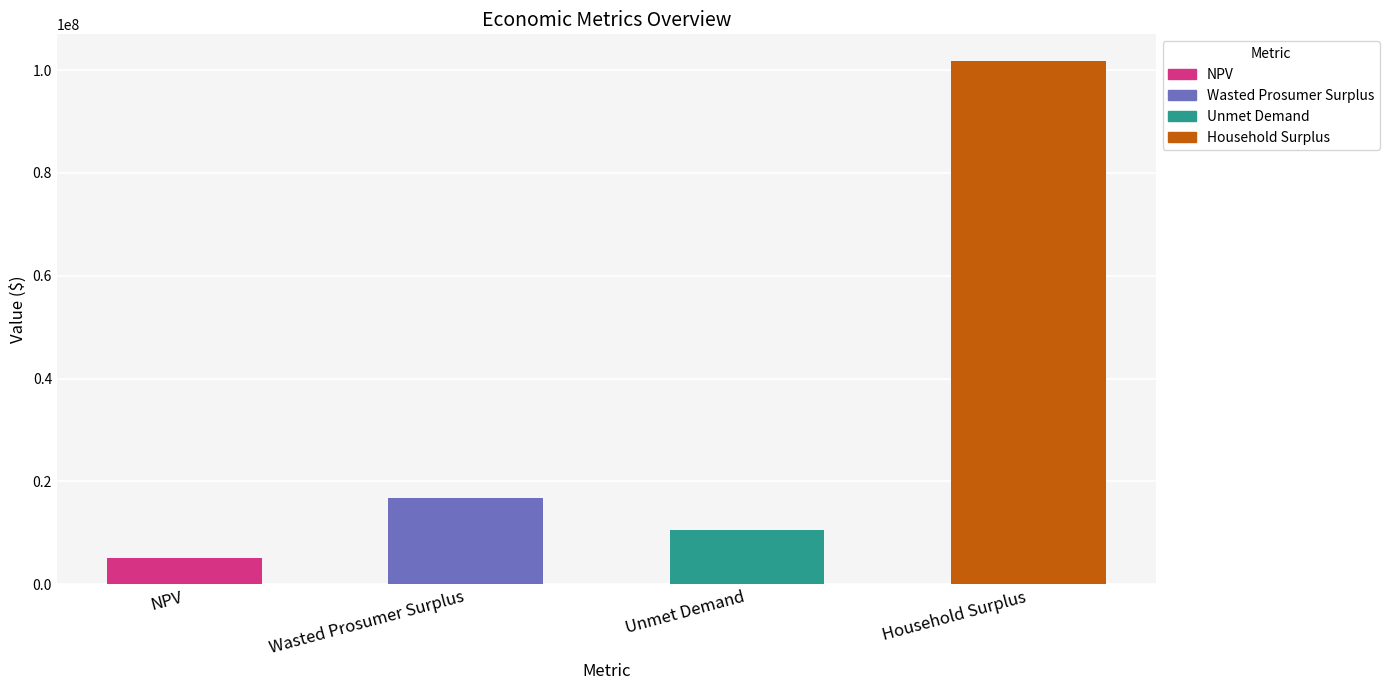

How many bars are there in total?

4